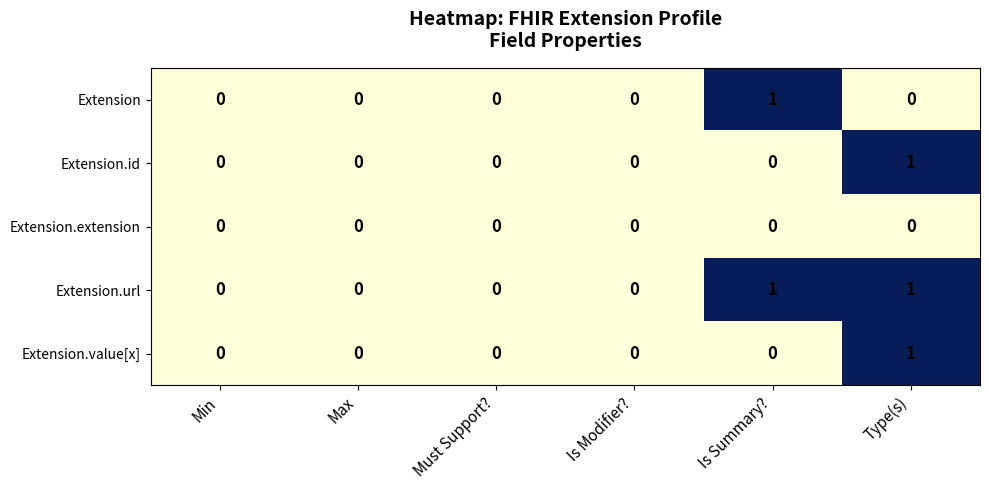

At which category is the sum across all series the highest?

Type(s)